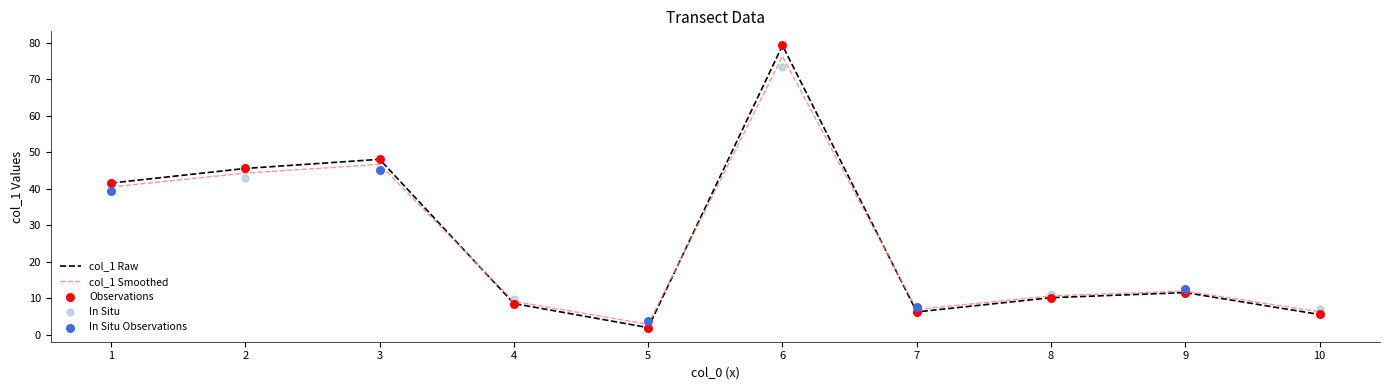

What is the ratio of the value at 1 to the value at 9?

3.6